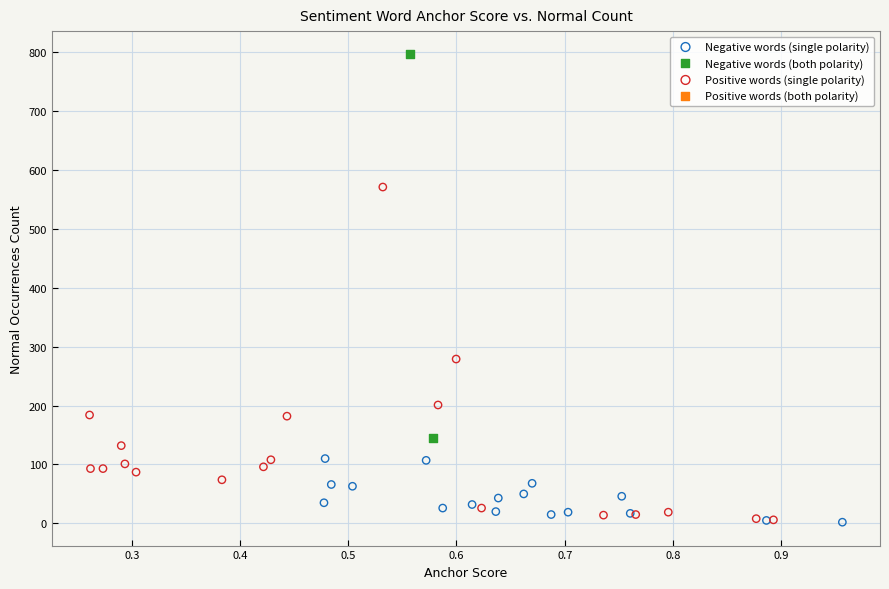

Which series reaches the maximum Y coordinate?

Negative words (both polarity)